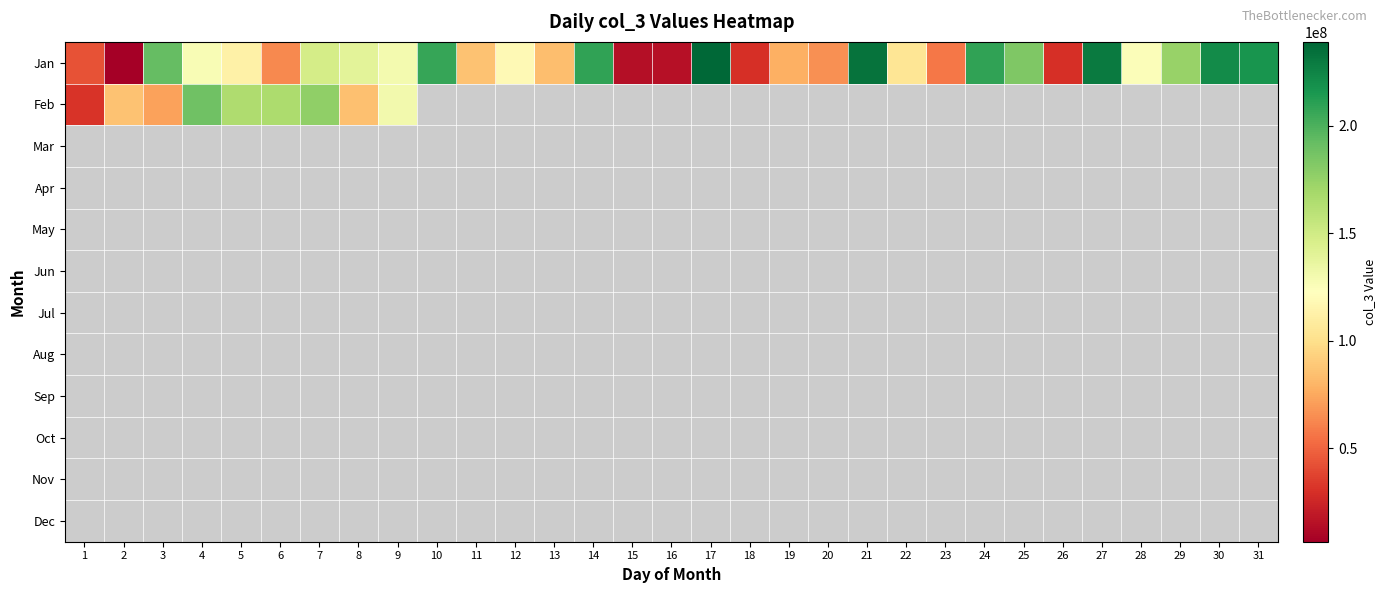

Which series has the largest total across all categories?

Jan